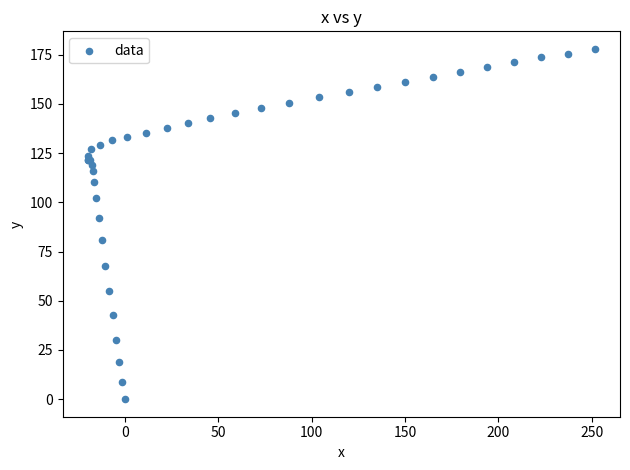

What Y value in the scatter plot is closest to 89?

92.3